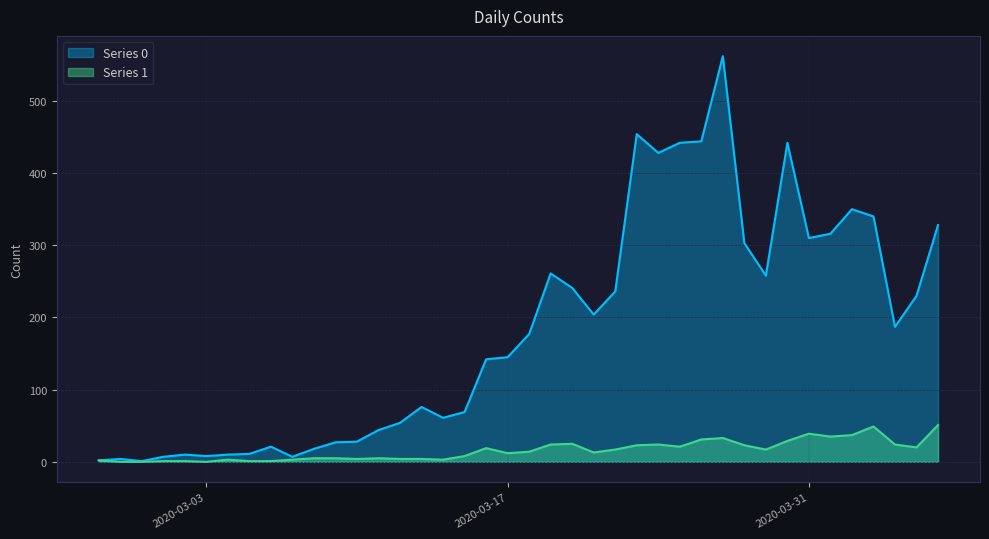

Which label corresponds to the smallest value in the chart?

2020-02-28